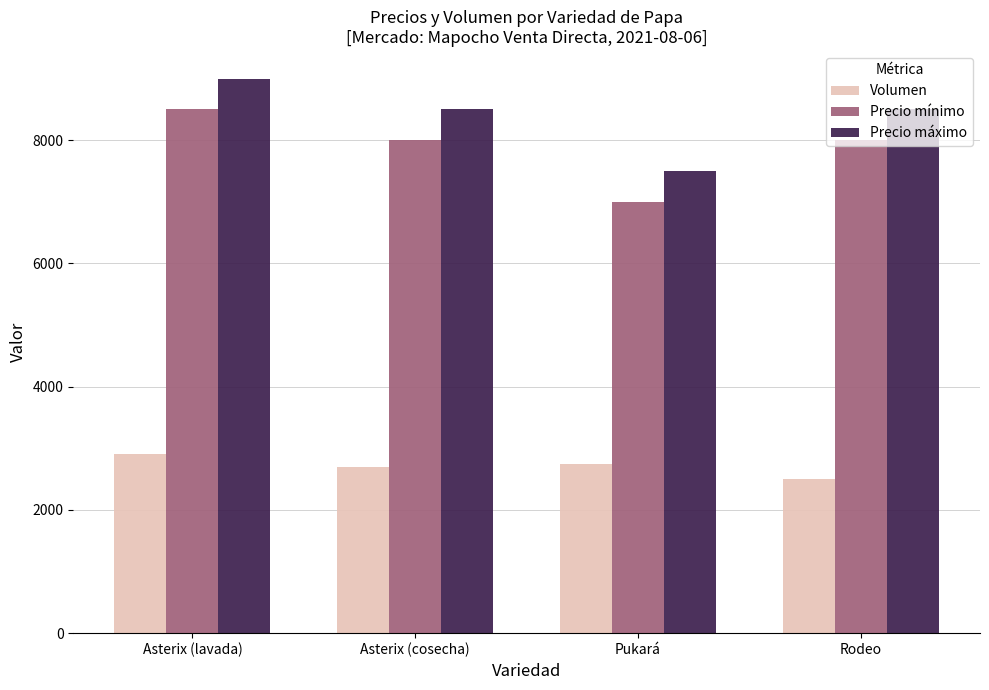

Are the bars grouped side by side (vs. stacked)?

Yes